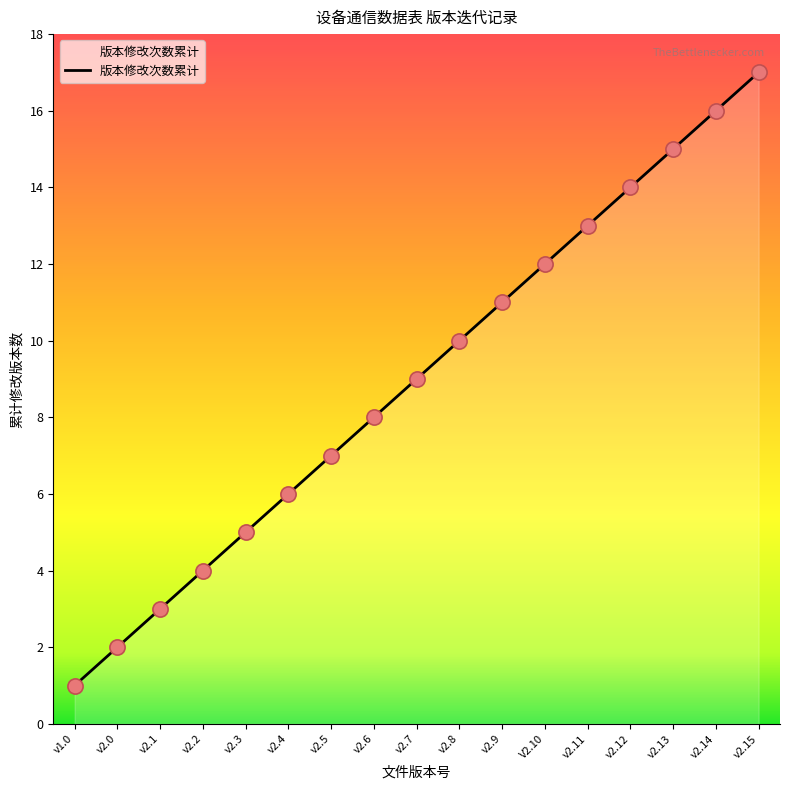

What is the ratio of the value at v2.1 to the value at v2.4?

0.5